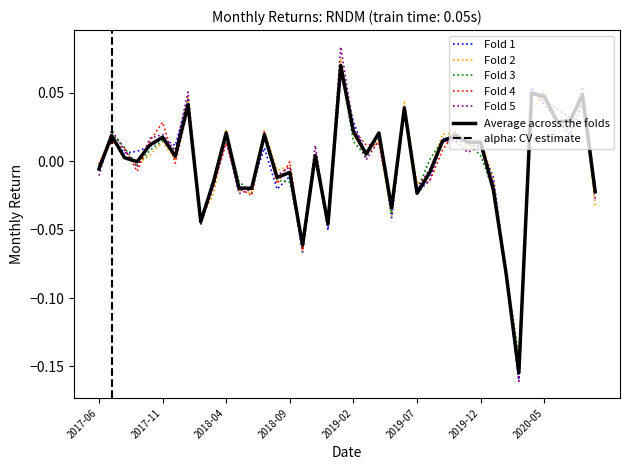

Does the chart display data point markers on the line(s)?

No